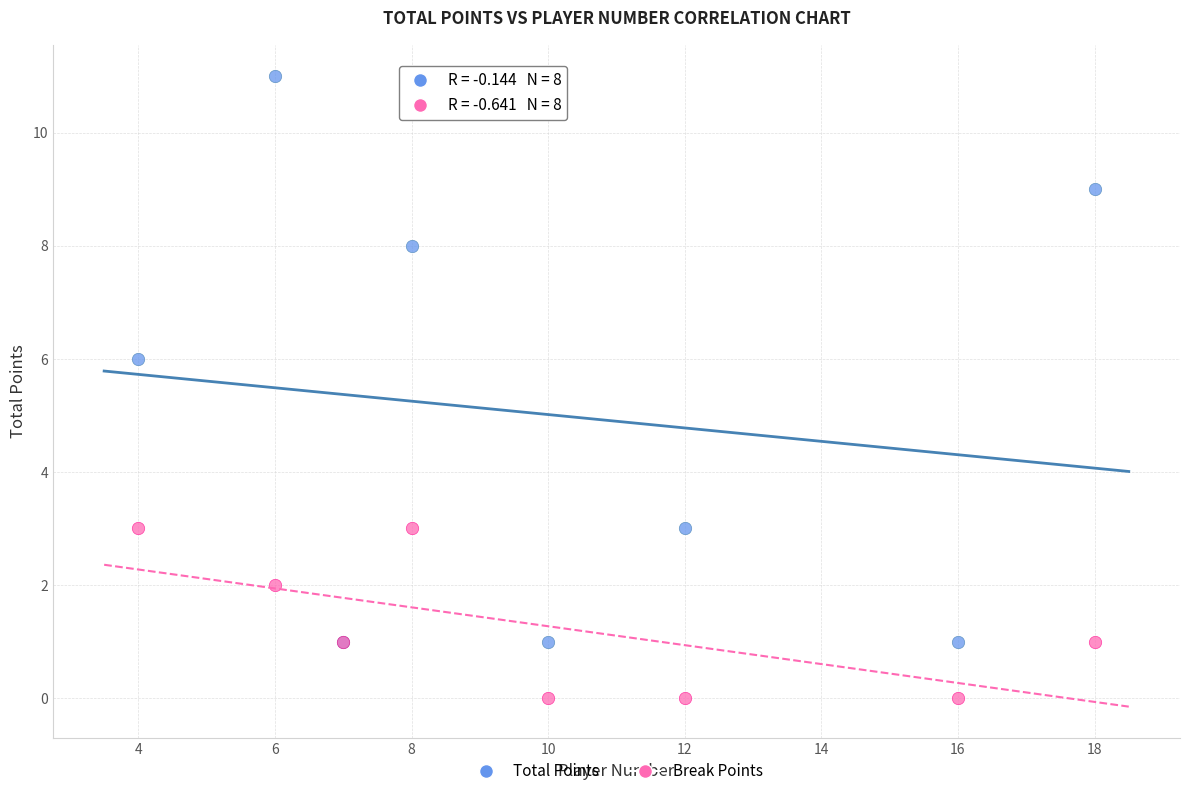

Across all series, what Y value is closest to 5?

6